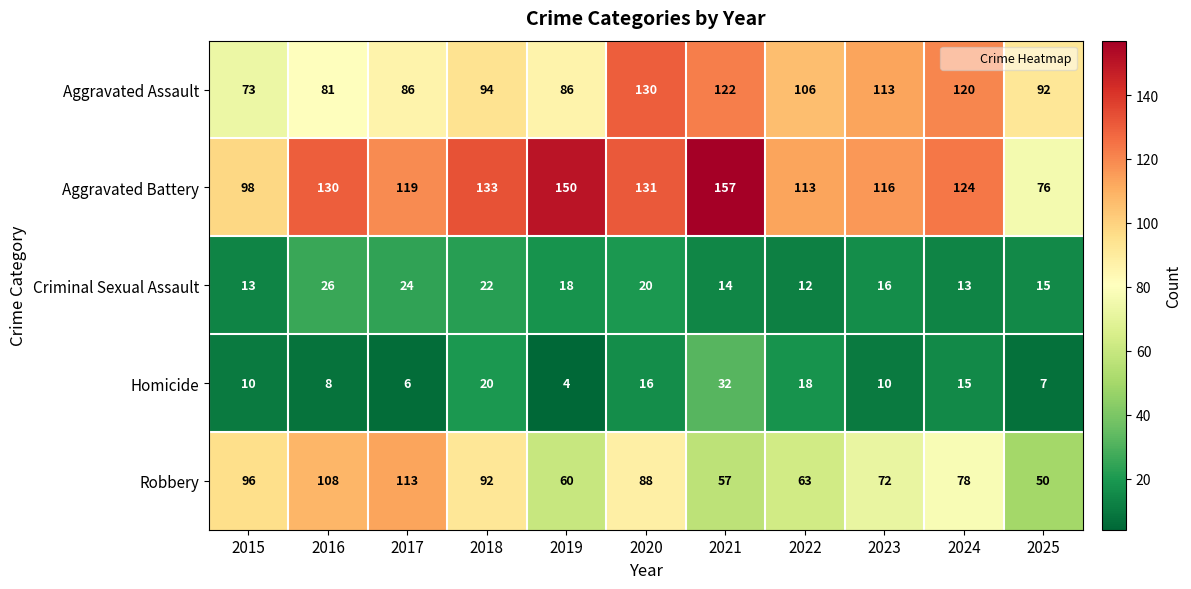

What is the maximum value shown in the chart?

157